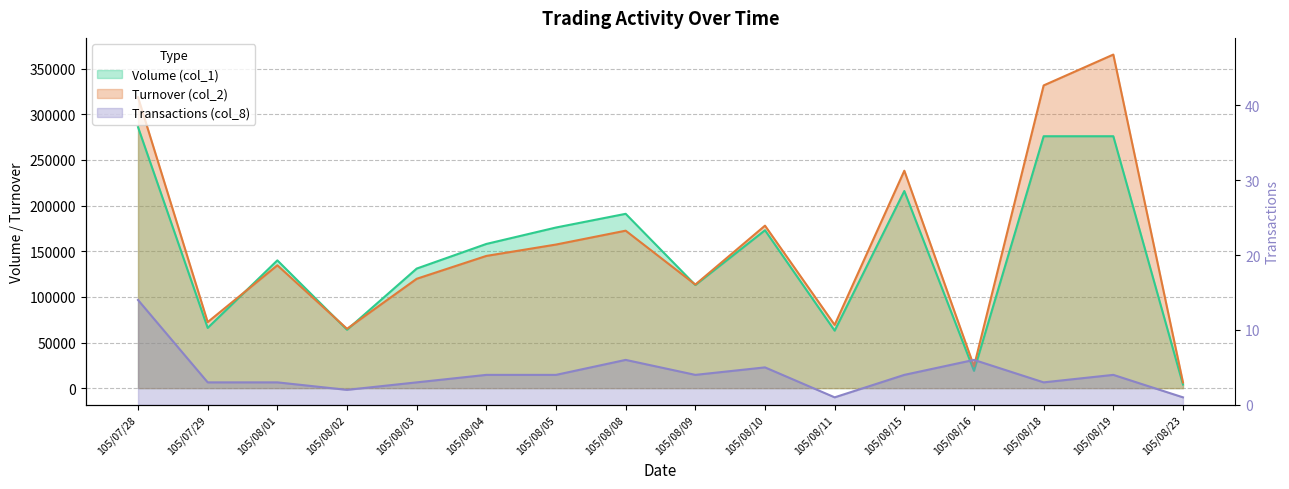

Where does the Turnover (col_2) series first go above 144880?

105/07/28